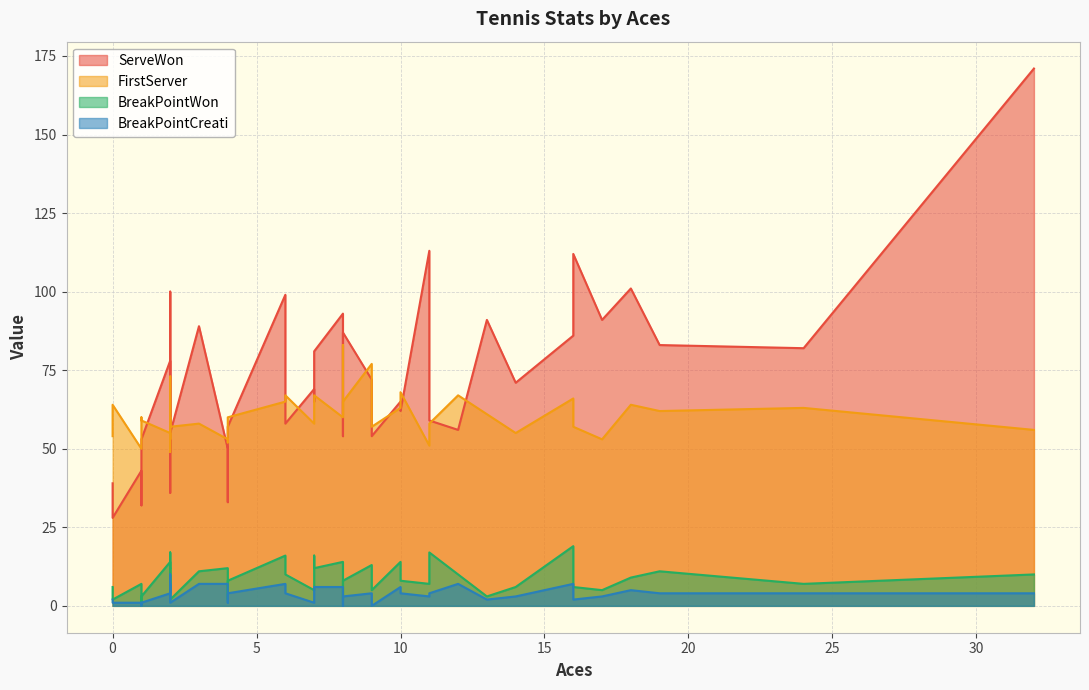

What is the greatest value displayed?

171